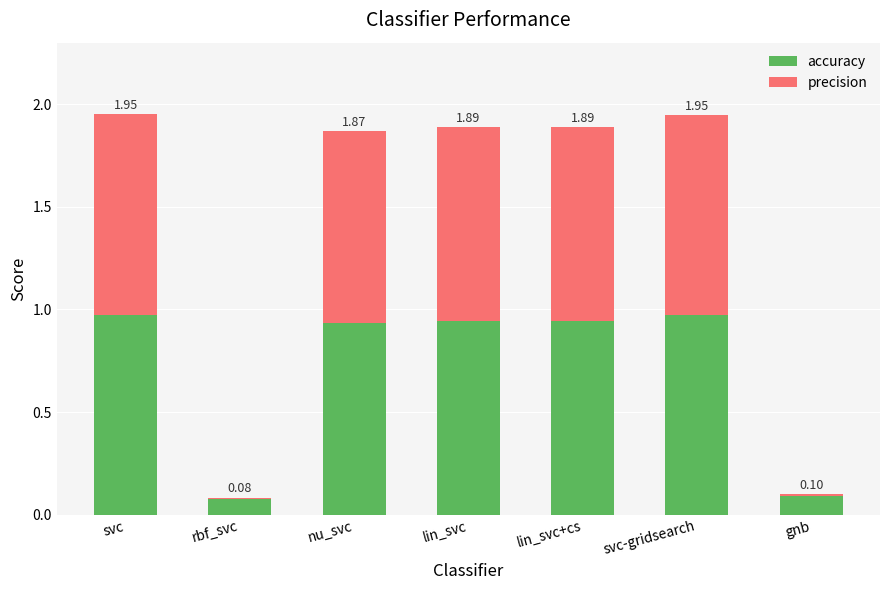

At which label does accuracy reach its minimum?

rbf_svc